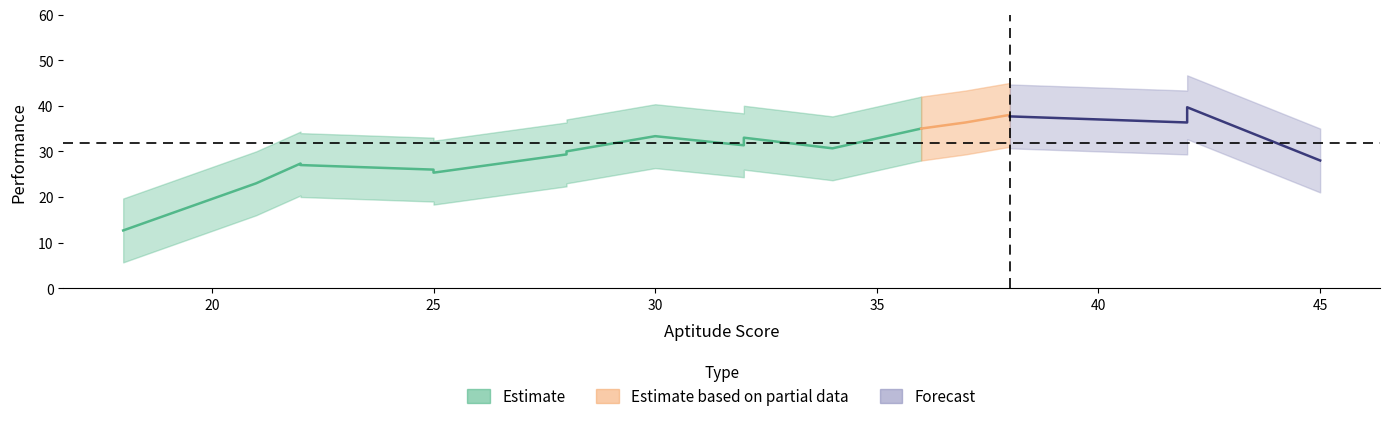

How many data points does each series have?

20